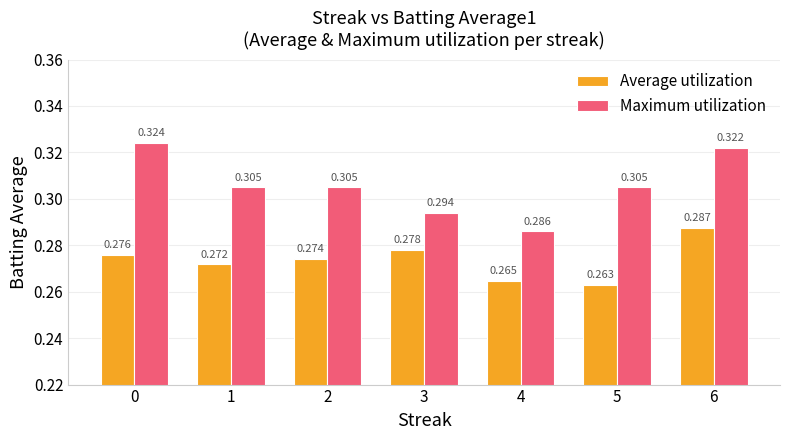

What are all the series names shown in the legend?

Average utilization, Maximum utilization